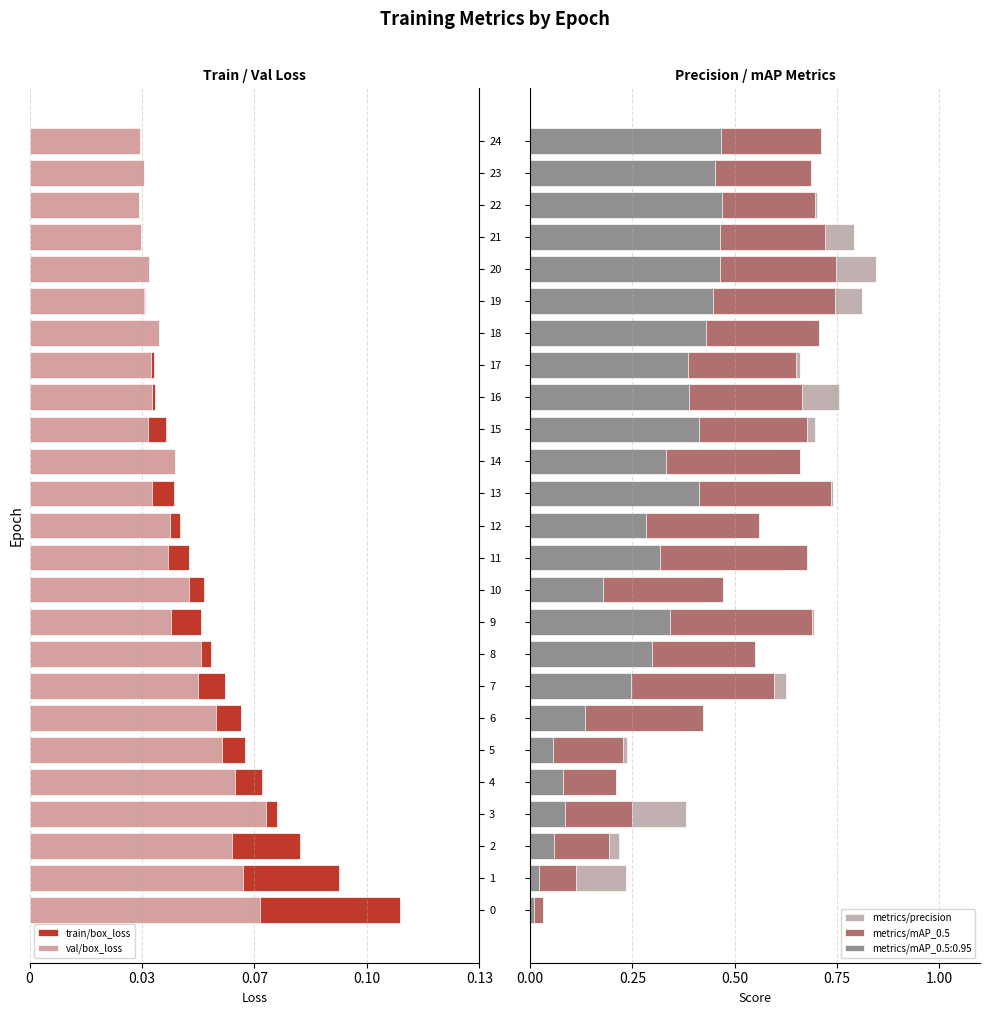

Which has a higher value, 8 or 15?

15